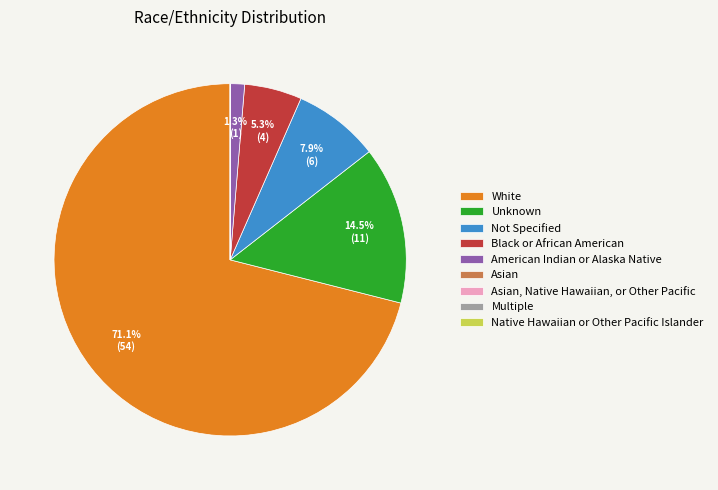

Does White represent more than half of the total?

Yes